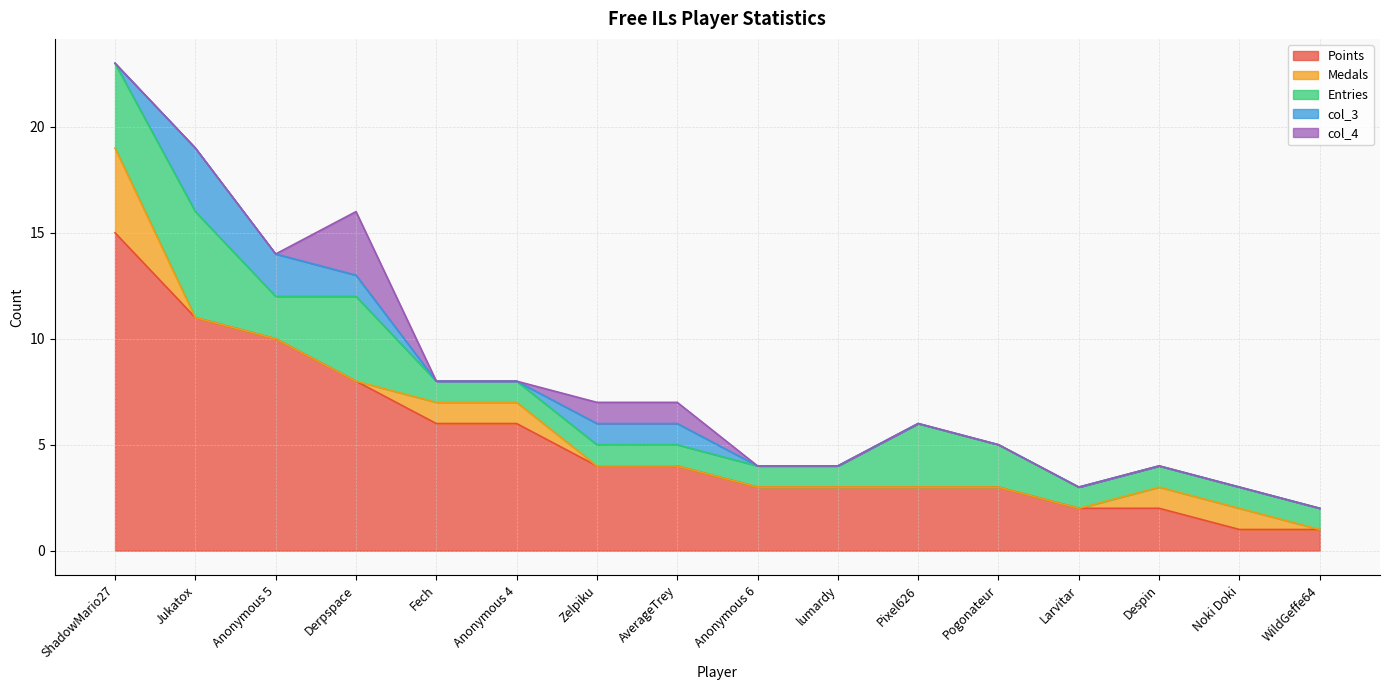

How many lines are shown in the chart?

5